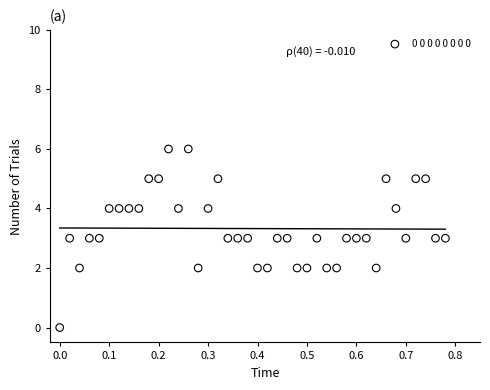

Count the number of points in this scatter plot.

40